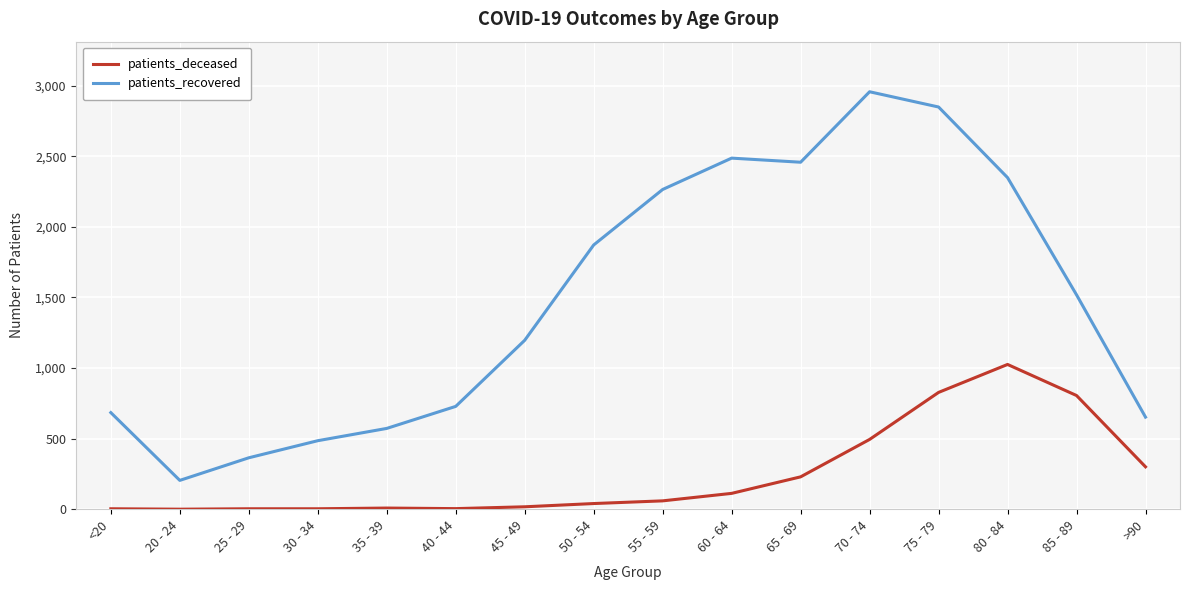

Rank the series at 45 - 49 from lowest to highest value.

patients_deceased, patients_recovered